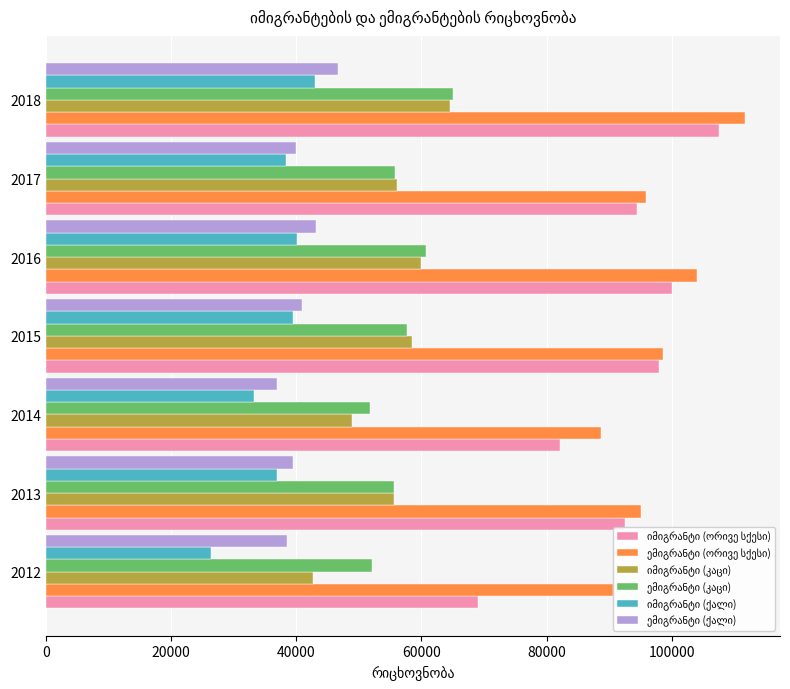

What is the minimum value shown in the chart?

26309